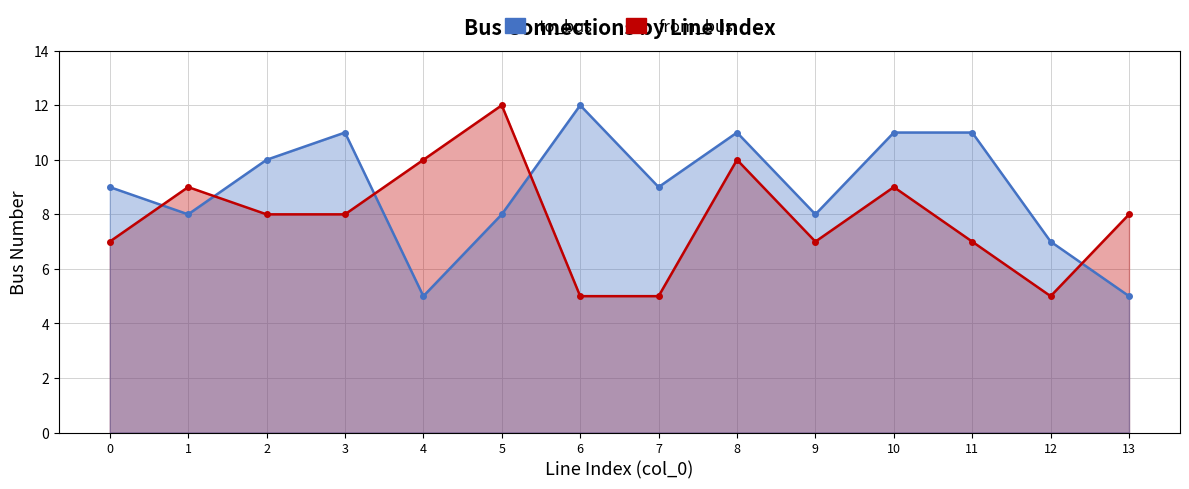

What is the difference between the maximum and minimum values in the from_bus series?

7